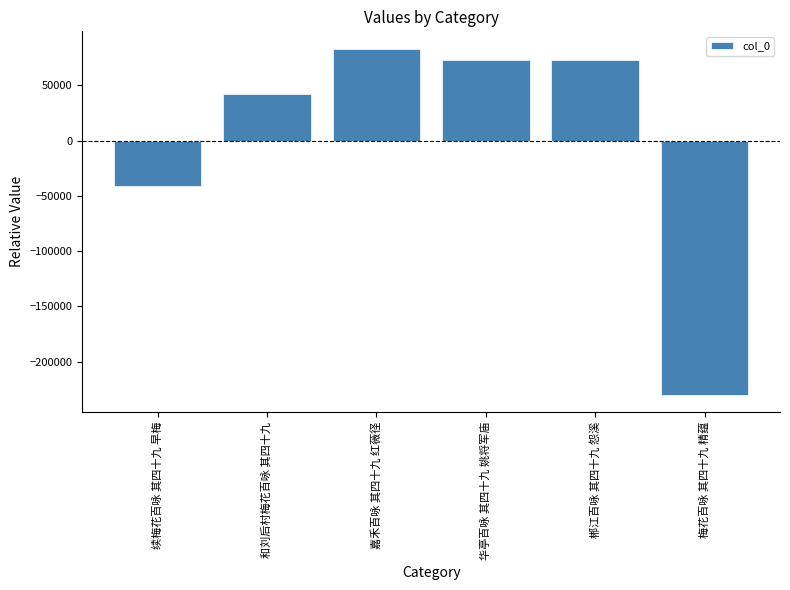

What is the label of the 5th bar from the left?

郴江百咏 其四十九 怨溪